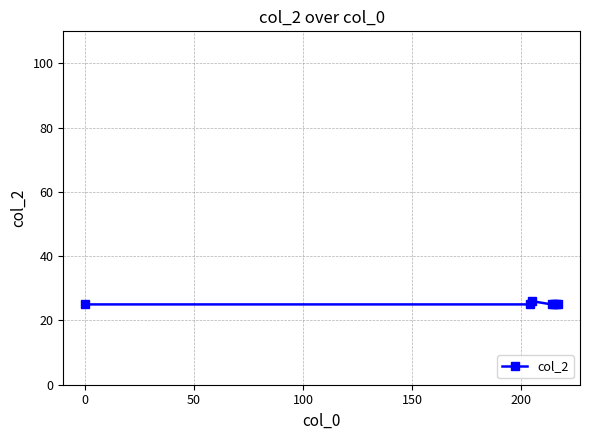

What is the sum of all values?

176